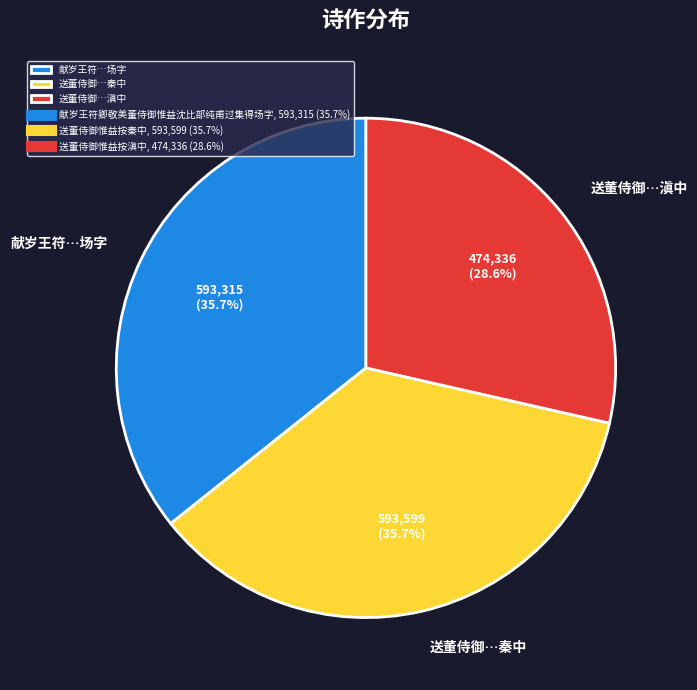

Which has a higher value, 献岁王符…场字 or 送董侍御…滇中?

献岁王符…场字